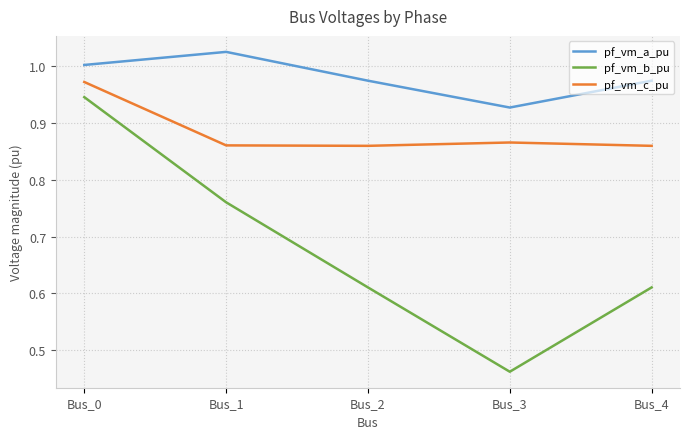

Which label corresponds to the largest value in the chart?

Bus_1